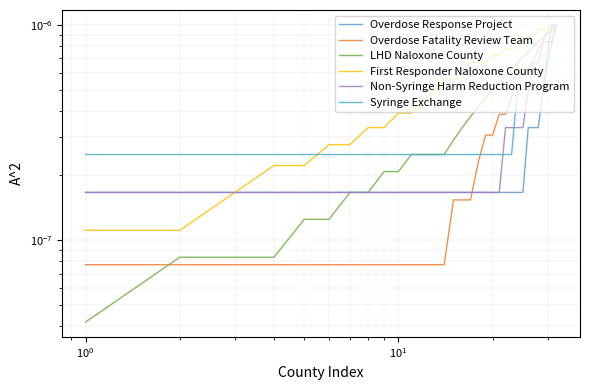

How many times do Syringe Exchange and LHD Naloxone County cross each other?

1